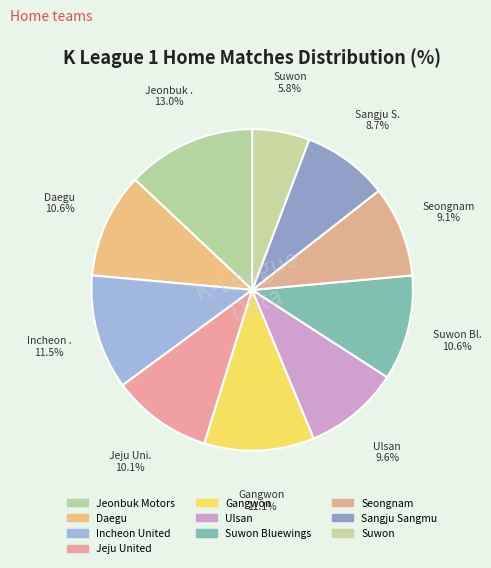

How many segments does this pie chart have?

10